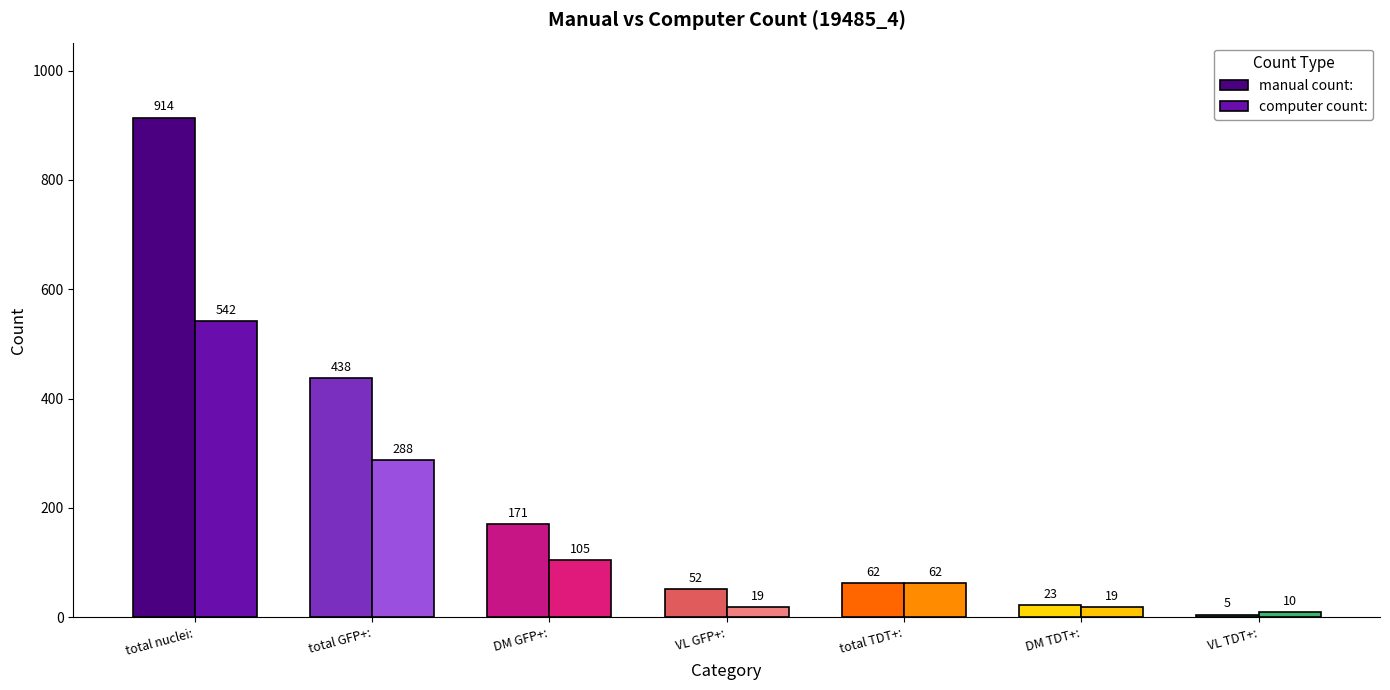

Reading right to left, extract all data points from this chart.

manual count:: 5	23	62	52	171	438	914
computer count:: 10	19	62	19	105	288	542